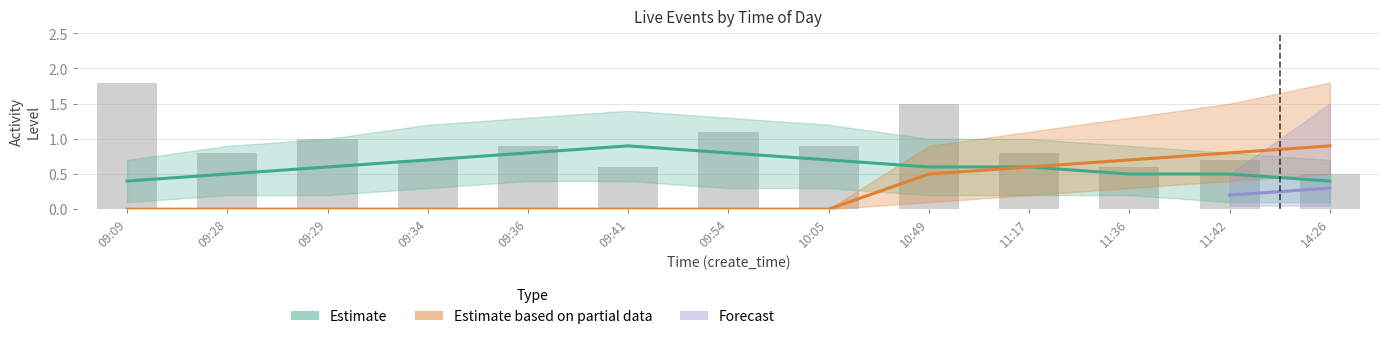

How many categories are shown in the chart?

13